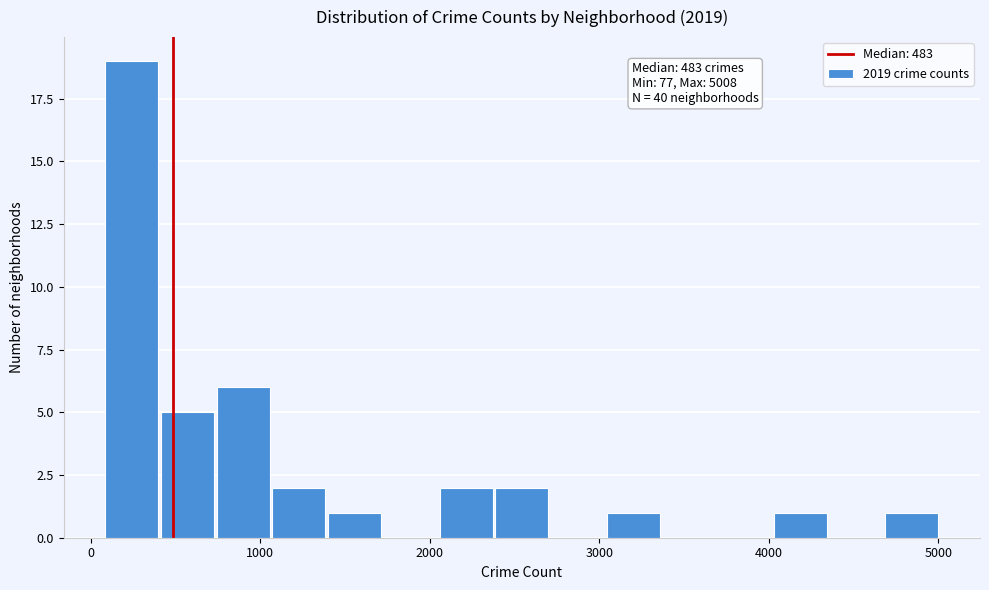

Read against the x-axis, roughly where is the centre of the tallest bar?

200